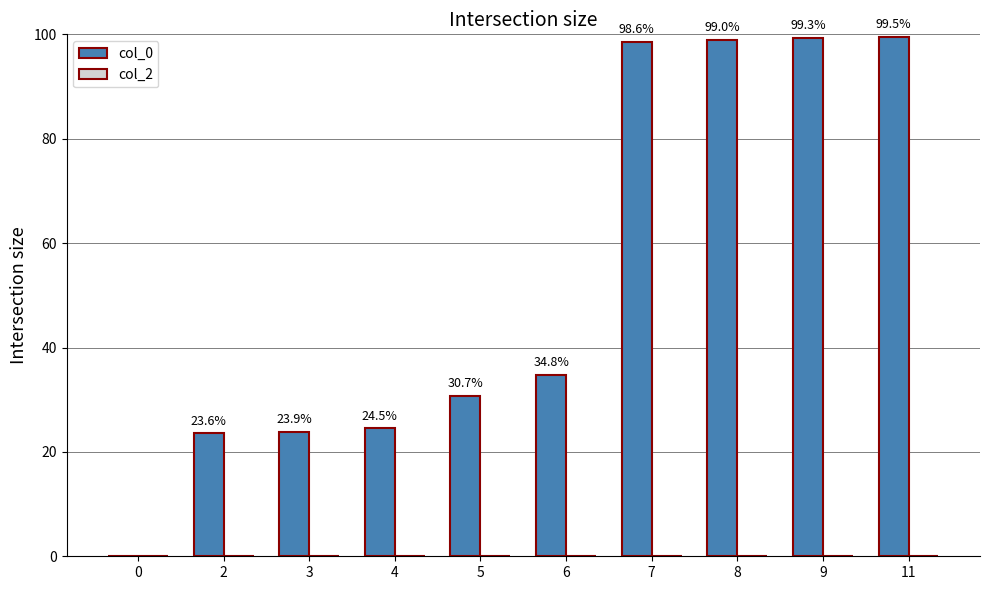

What is the change in value from 7 to 11?

+0.9